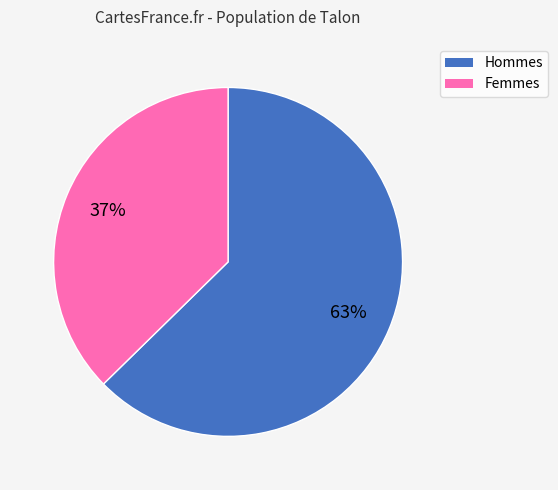

Is there any slice that represents more than half of the pie?

Yes